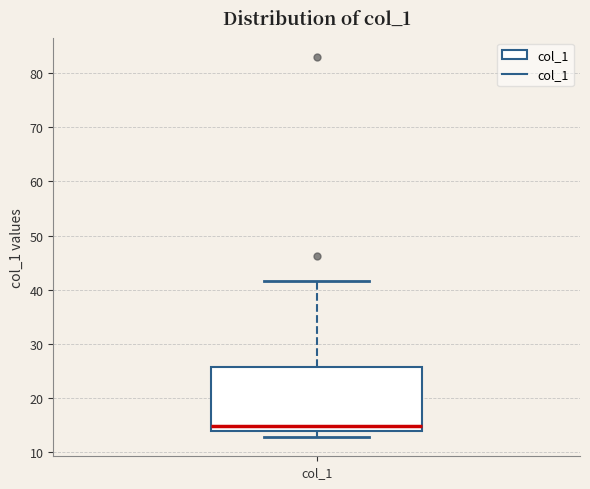

Where does the upper whisker of the box for col_1 end on the y-axis? The values are not printed on the chart, so give them approximately, as read against the axis.

42